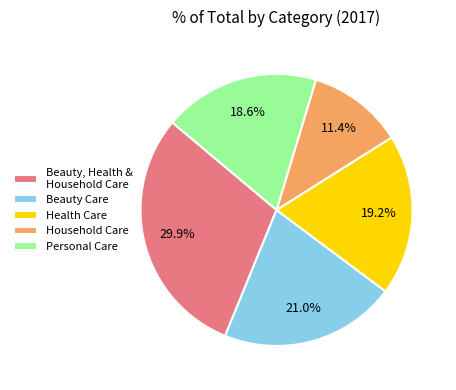

What is the largest slice in the pie chart?

Beauty, Health & Household Care